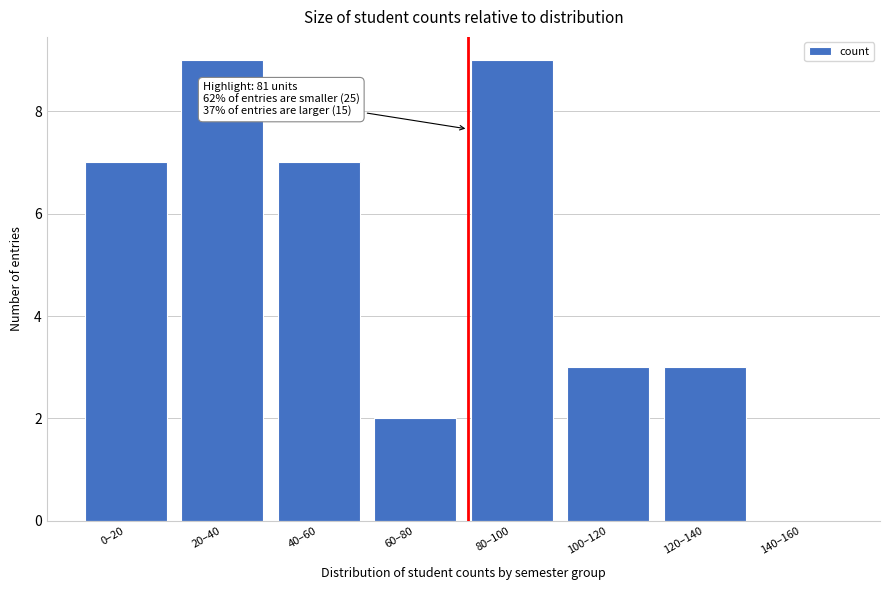

Reading left to right, extract all data points from this chart.

0–20=7	20–40=9	40–60=7	60–80=2	80–100=9	100–120=3	120–140=3	140–160=0